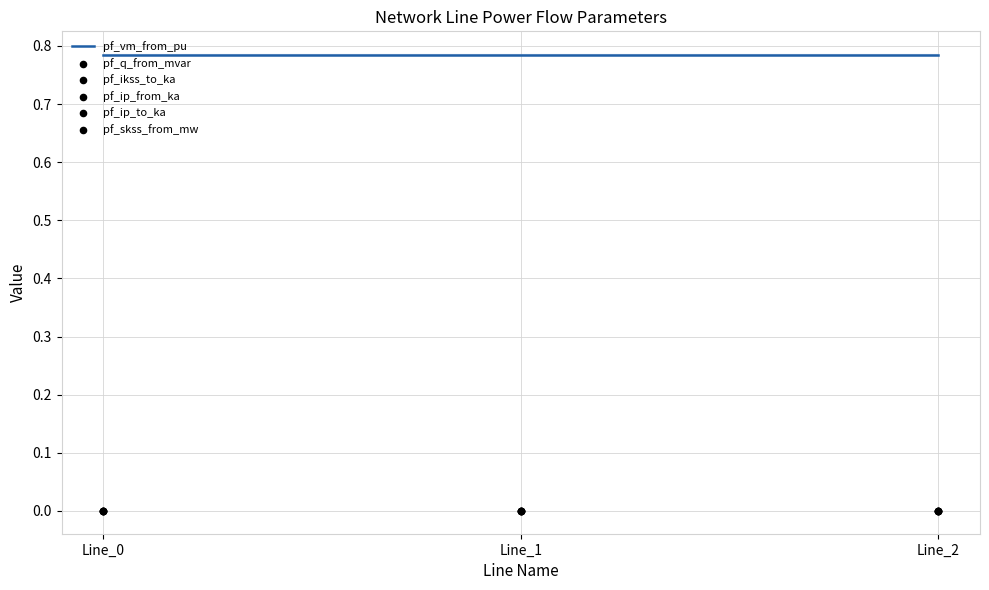

Which series has the widest spread of Y values?

pf_q_from_mvar